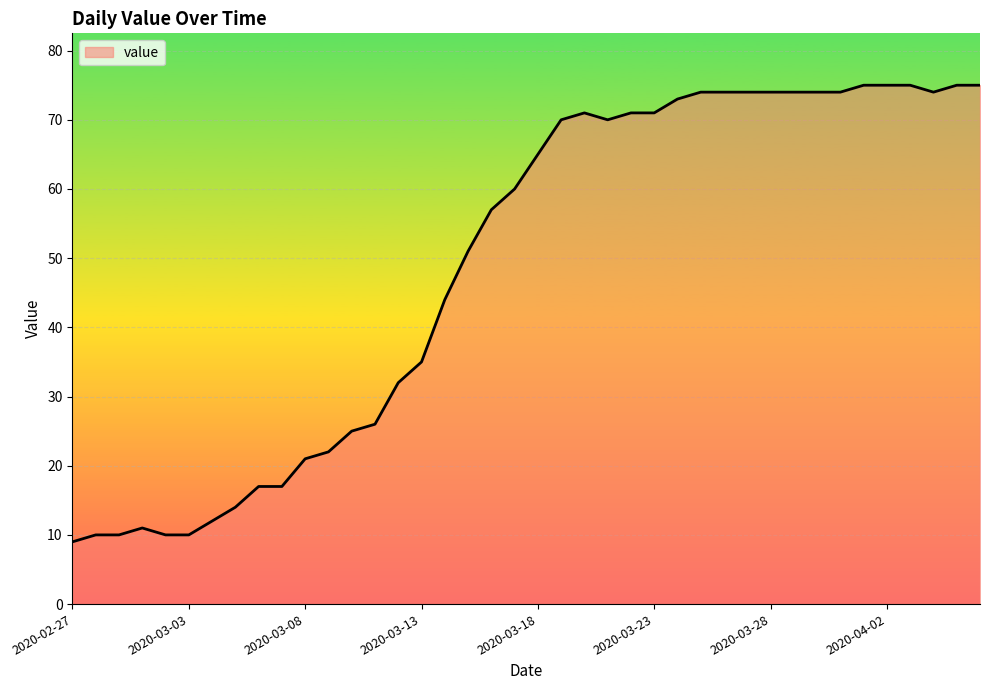

What is the smallest value displayed?

9